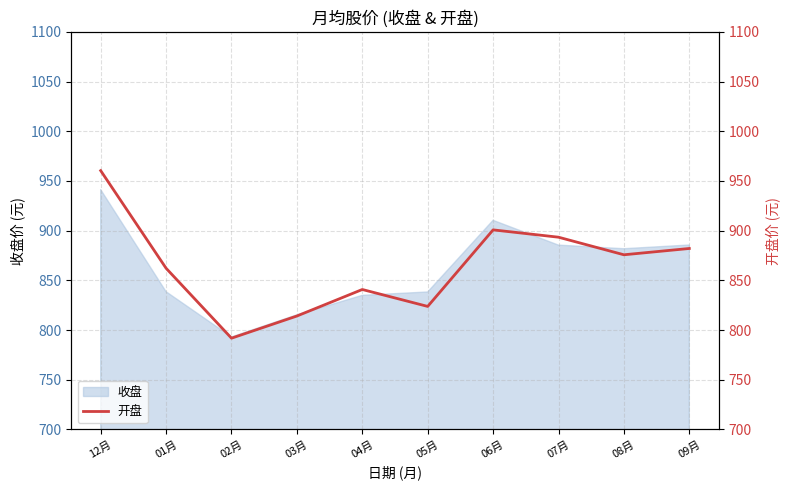

What is the ratio of the value at 04月 to the value at 05月?

1.0